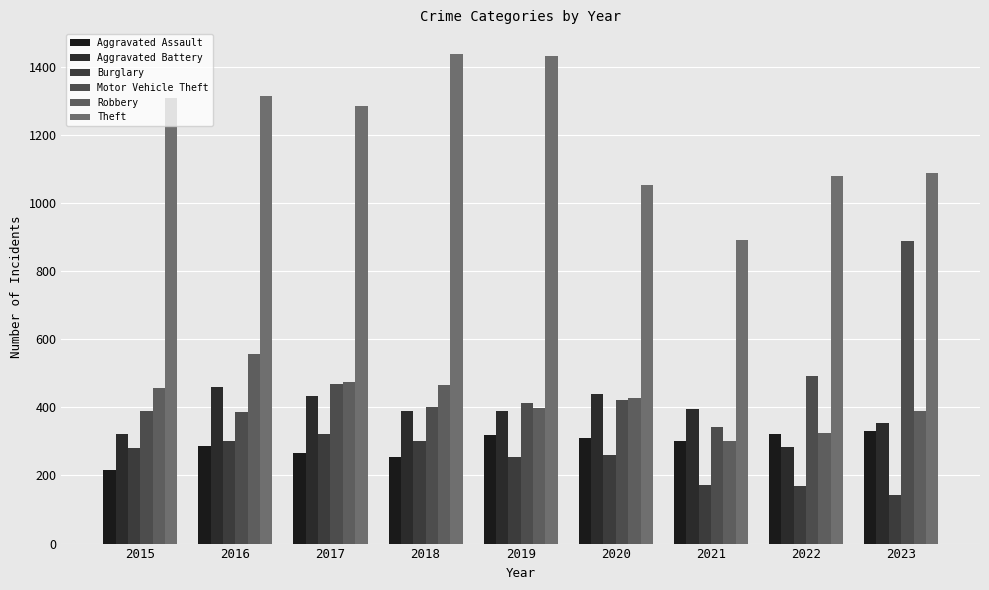

At which category does the chart reach its minimum across all series?

2023